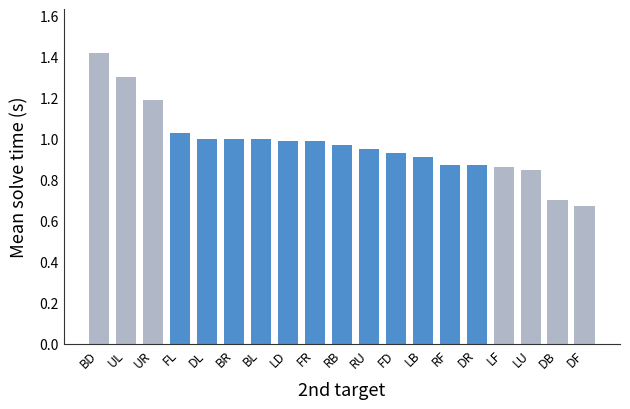

What is the sum of all values?

18.5